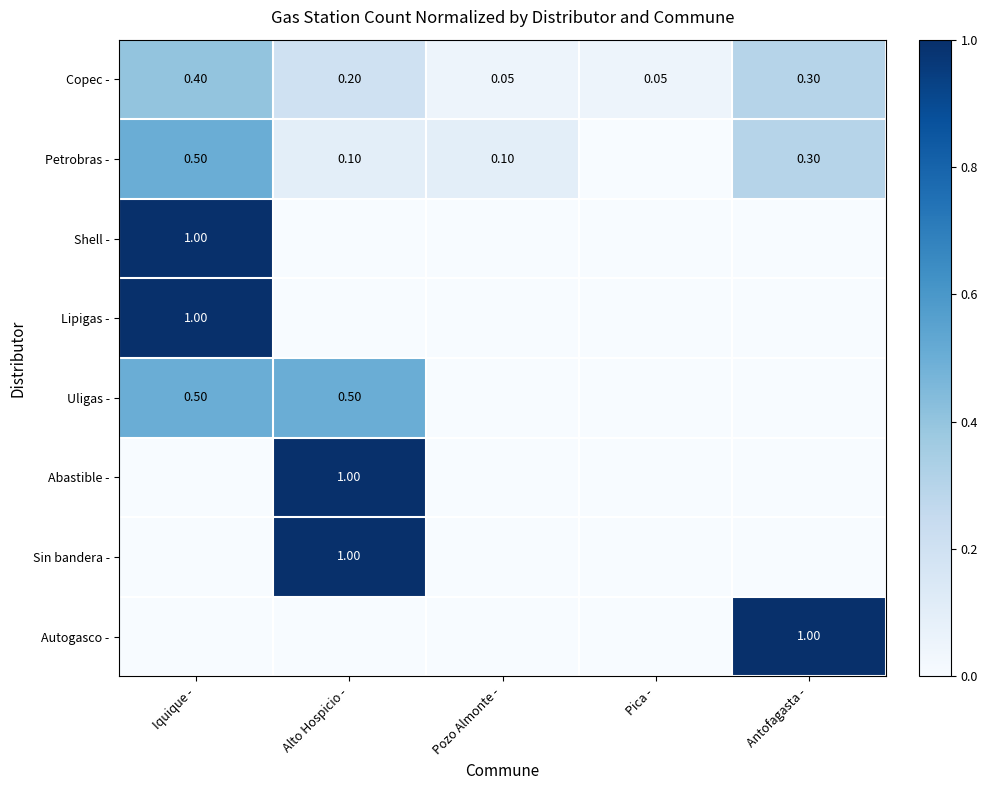

Between Iquique - and Antofagasta -, which series saw the biggest shift?

Shell -